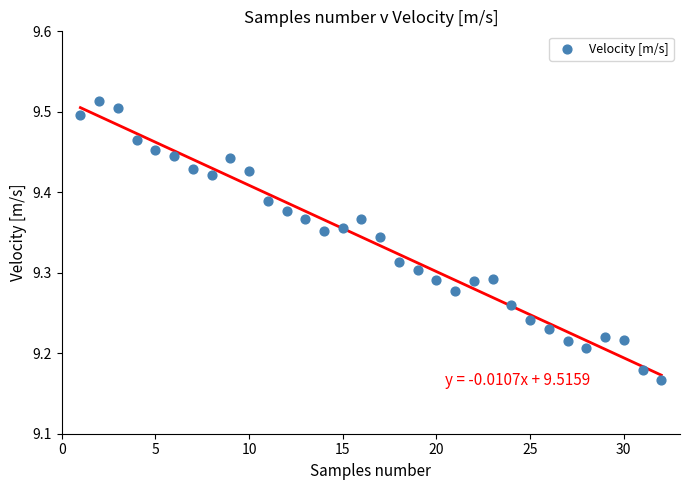

What is the range of Y values (max minus min)?

0.3